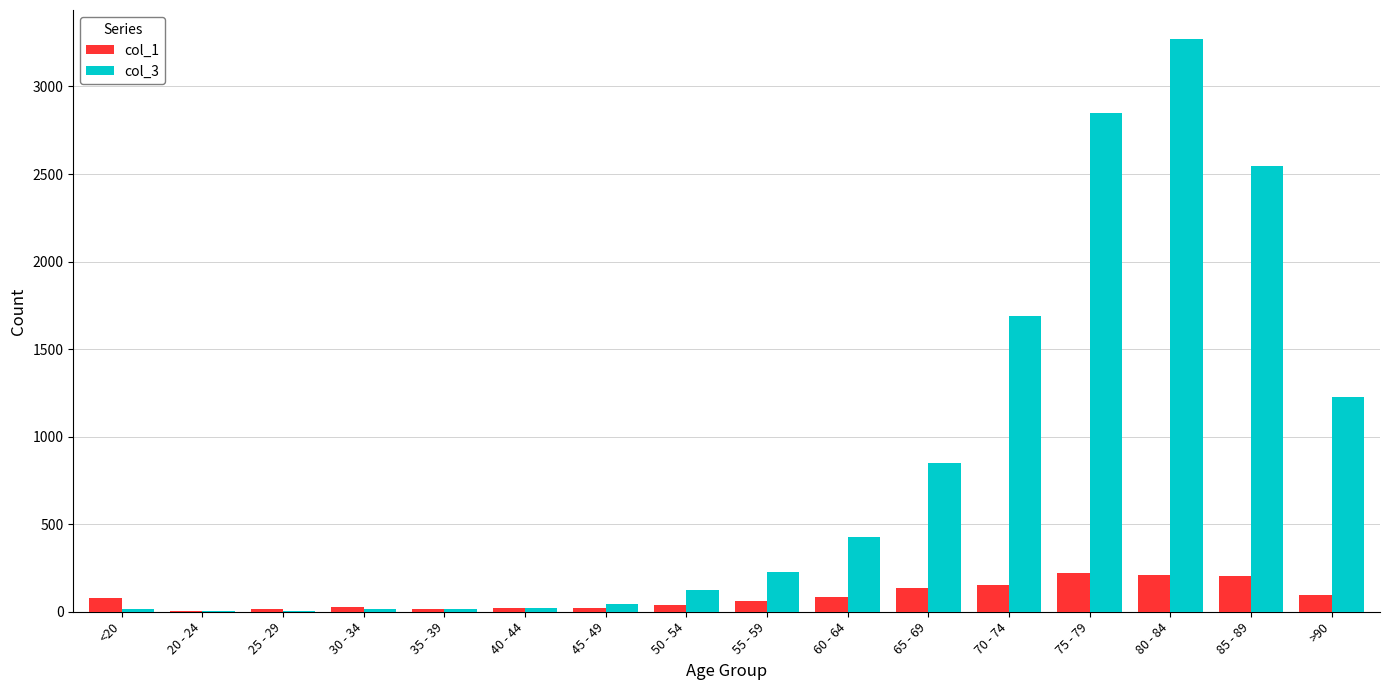

Is it true that col_3 equals 850 at 65 - 69?

True